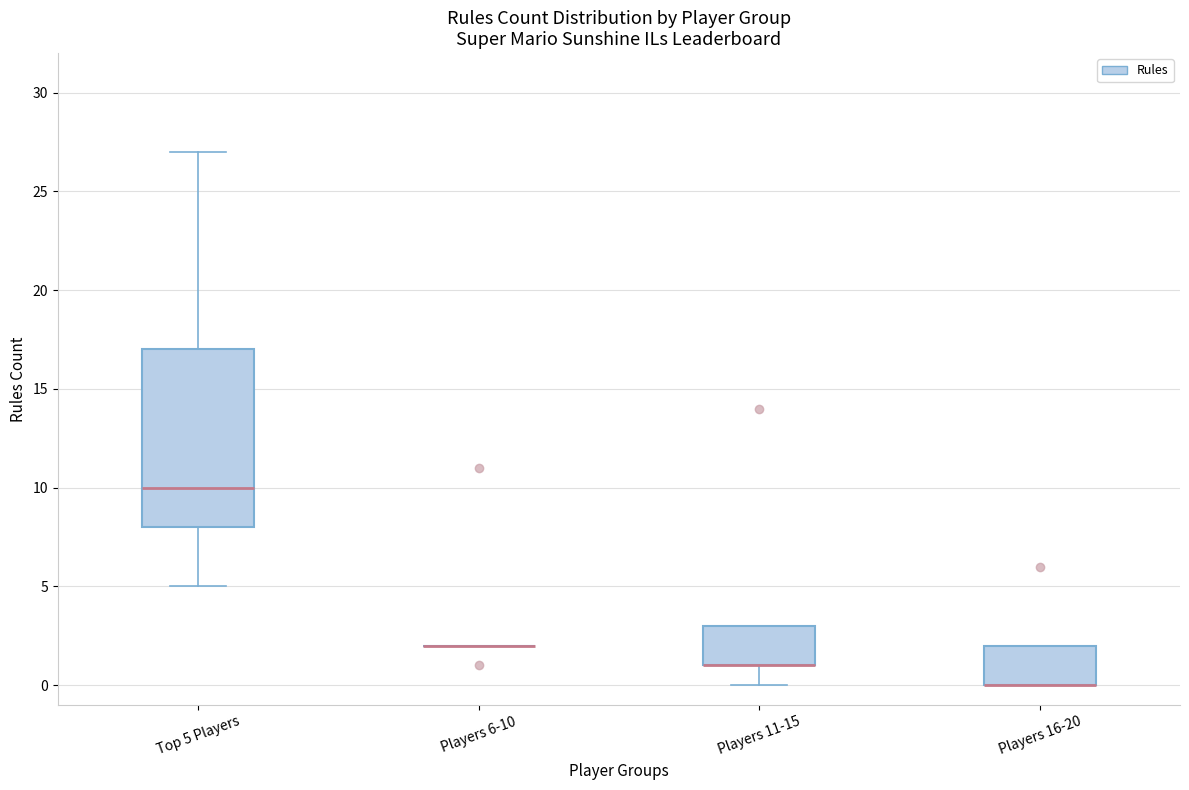

Reading left to right, transcribe this box plot: for each box, give where its median line is, the range the box spans, and where its two whiskers end, as read against the y-axis. The values are not printed on the chart, so give them approximately, as read against the axis.

Top 5 Players: median 10, box 8 to 17, whiskers 5 to 27
Players 6-10: box collapsed to a line at 2, whiskers 2 to 2
Players 11-15: median 1 (drawn on the box's lower edge), box 1 to 3, whiskers 0 to 3
Players 16-20: median 0 (drawn on the box's lower edge), box 0 to 2, whiskers 0 to 2